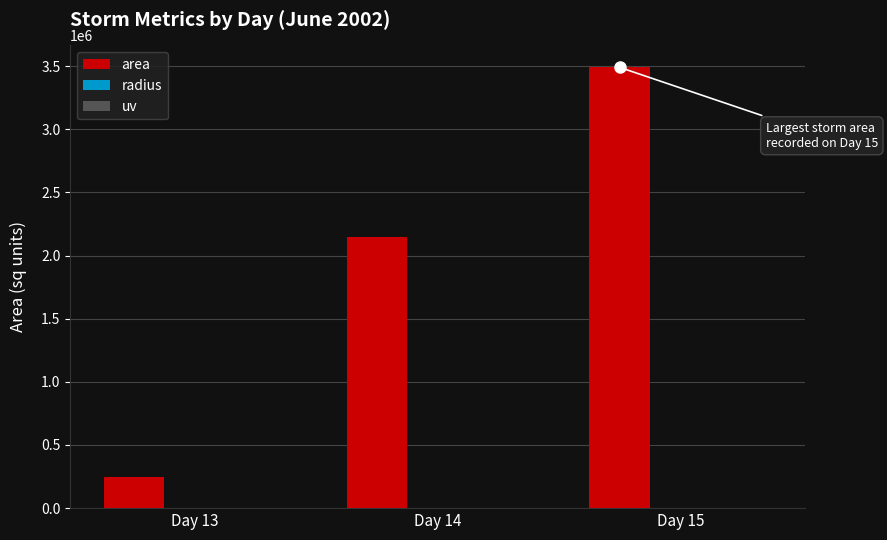

What is the sum of all area values?

5884375.0